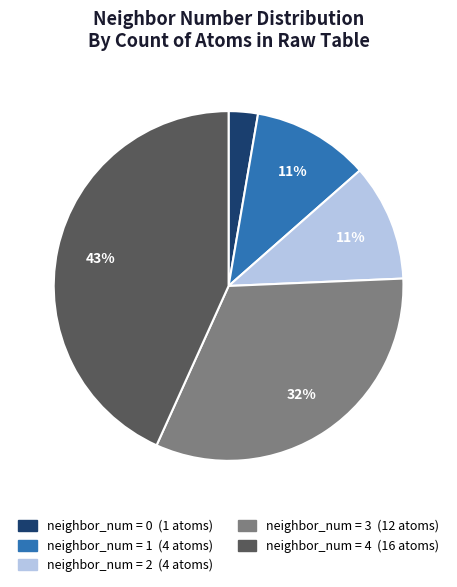

To the nearest percent, what is the average slice percentage?

20%